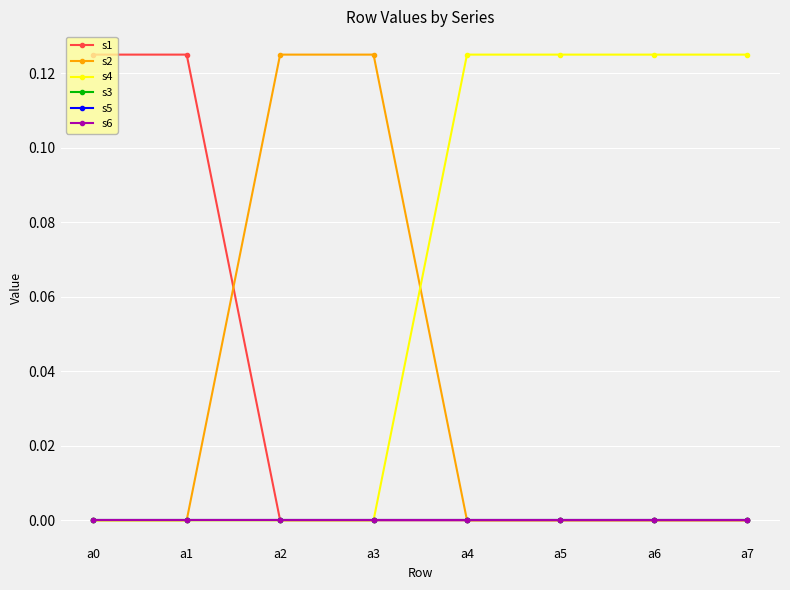

True or false: s4 has more than 1 points higher than both neighbors.

False